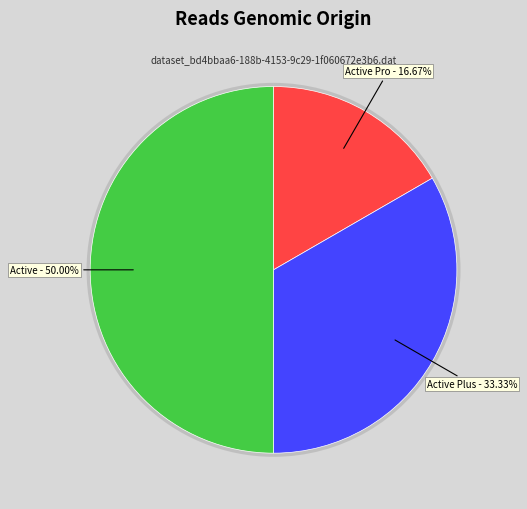

What is the smallest slice in the pie chart?

Active Pro